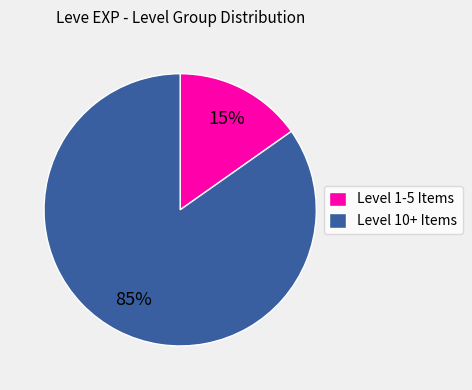

To the nearest percent, what is the combined percentage of Level 10+ Items and Level 1-5 Items?

100%